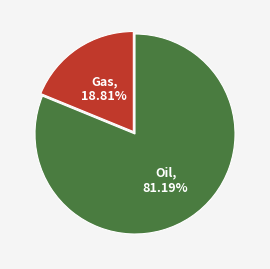

Does any single category account for the majority?

Yes